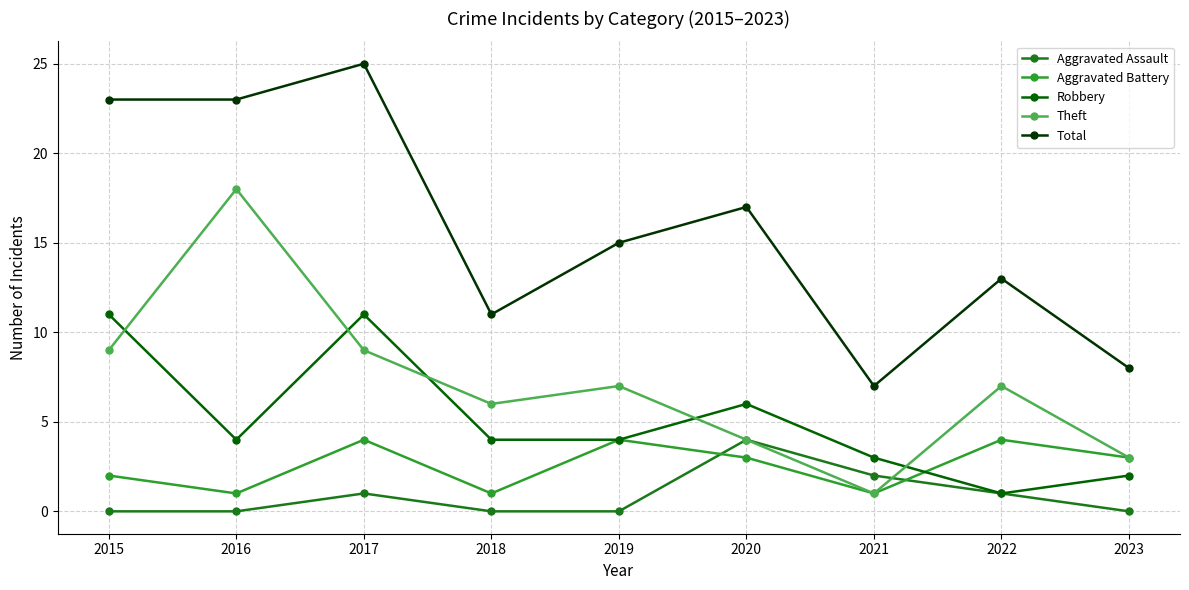

What is the difference between the highest and lowest values at 2019?

15